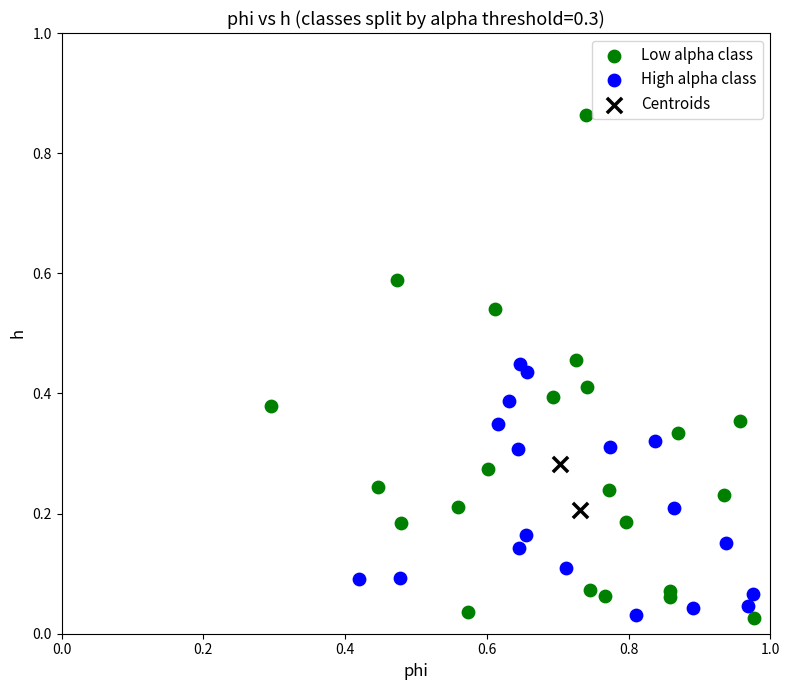

Which series has the widest spread of Y values?

Low alpha class